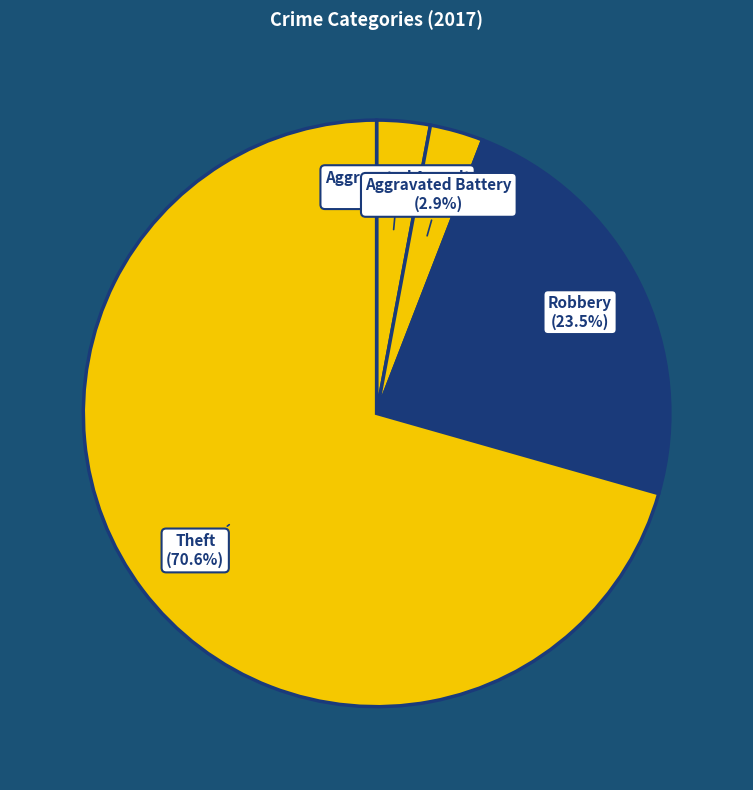

Which category has the biggest portion of the pie?

Theft